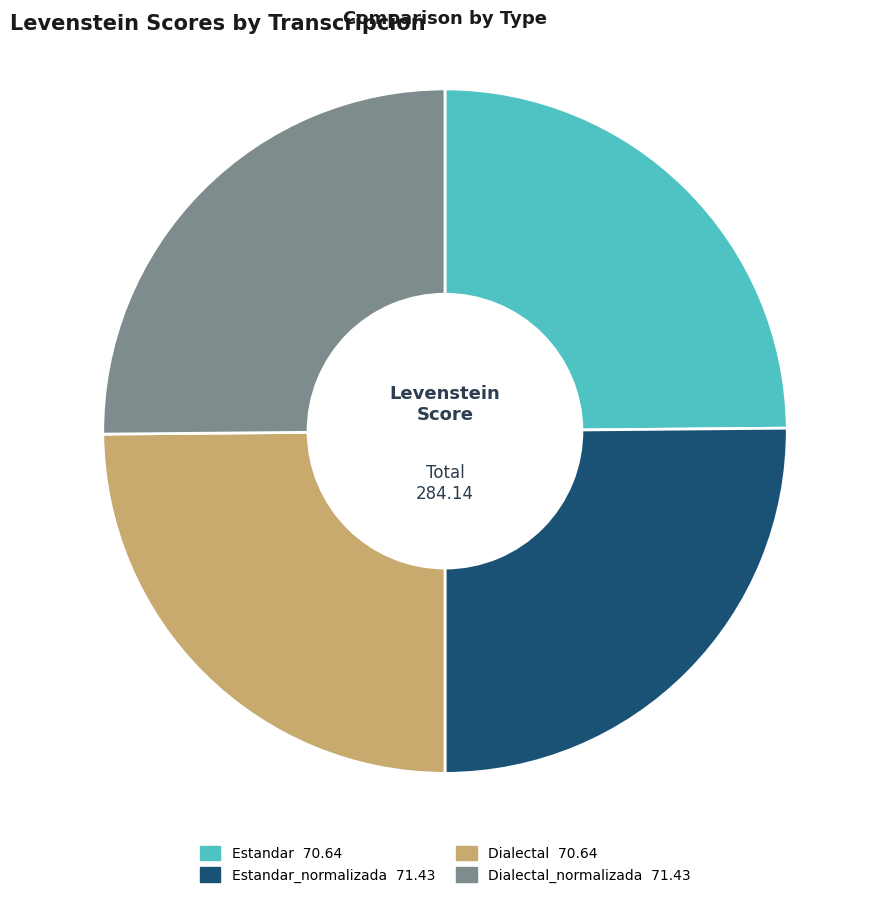

Does any single category account for the majority?

No